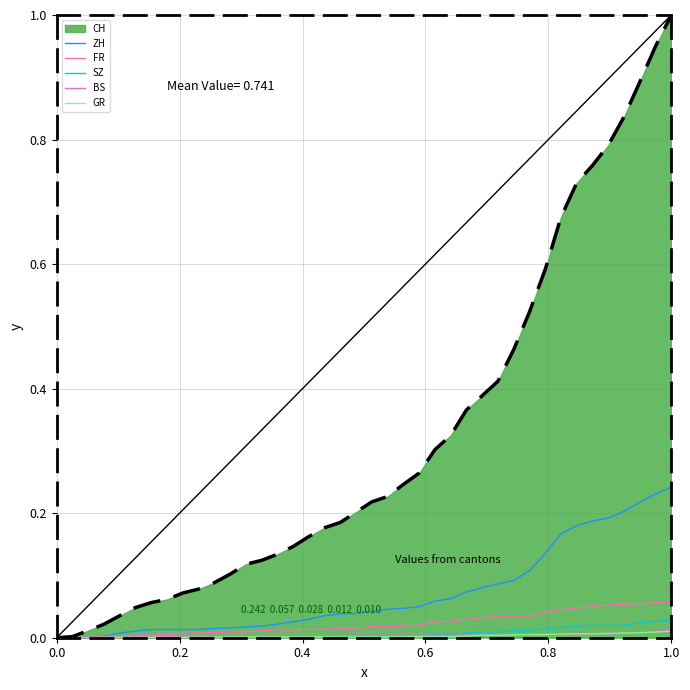

Which series has the widest spread of values?

CH